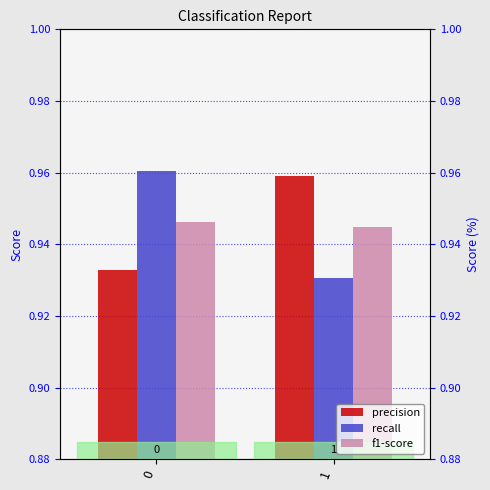

What value does the recall series have at 0?

1.0